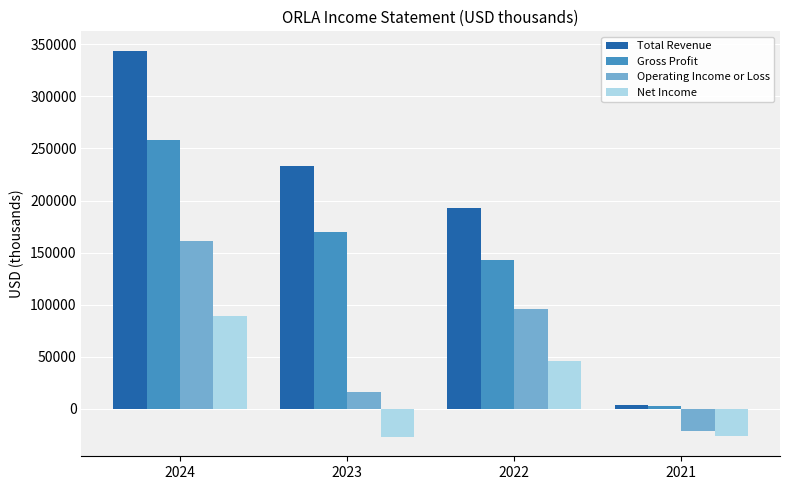

How many bars are there in each group?

4